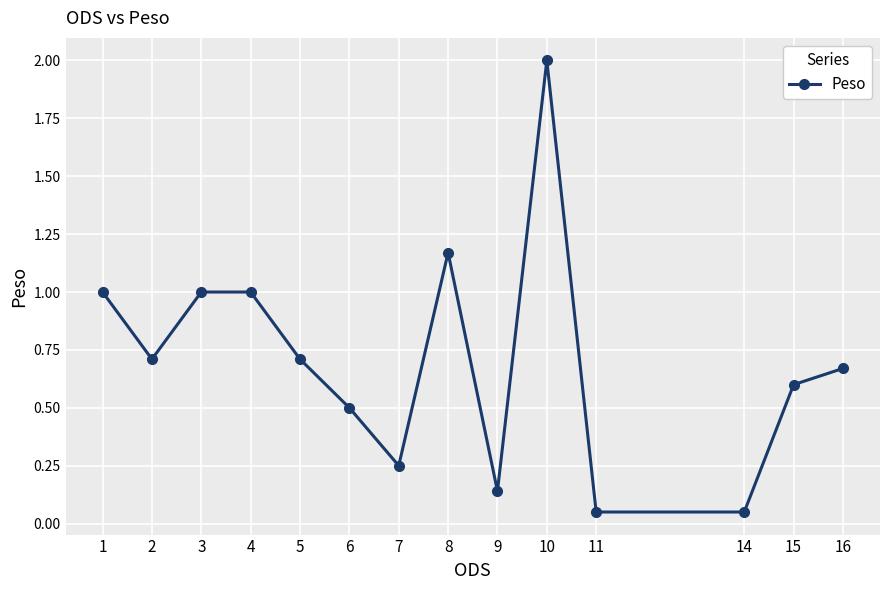

Count the number of categories in the chart.

14